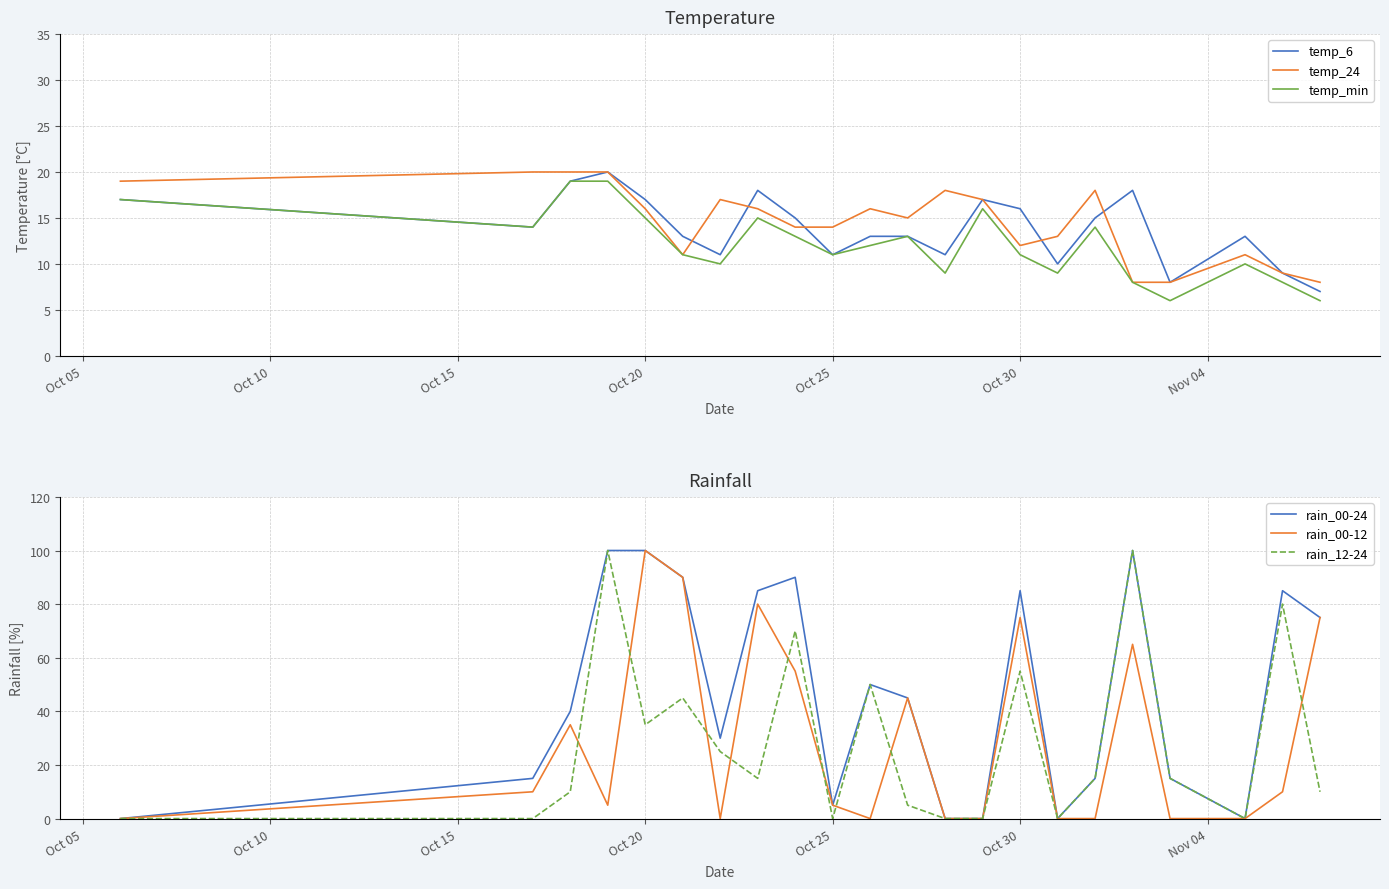

What is the lowest value of the temp_24 series?

8